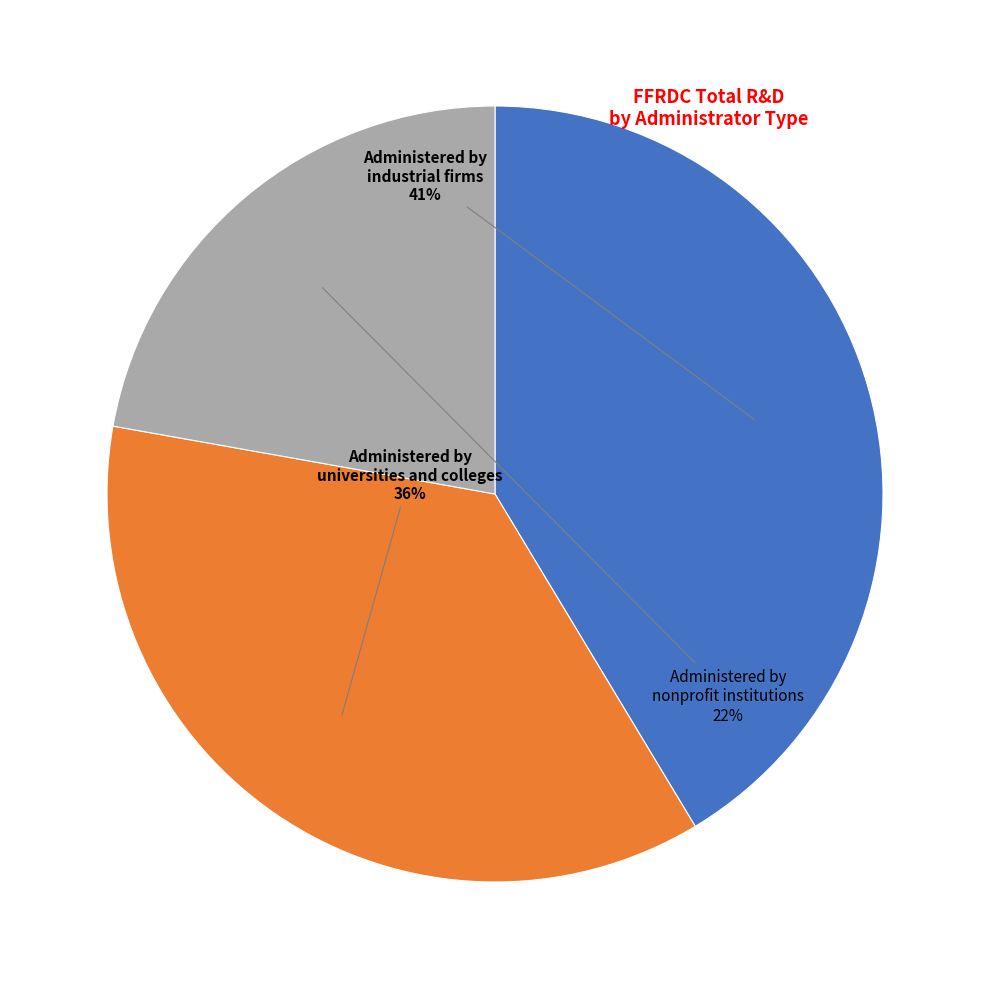

To the nearest percent, what is the difference between the largest and smallest slice percentages?

19%